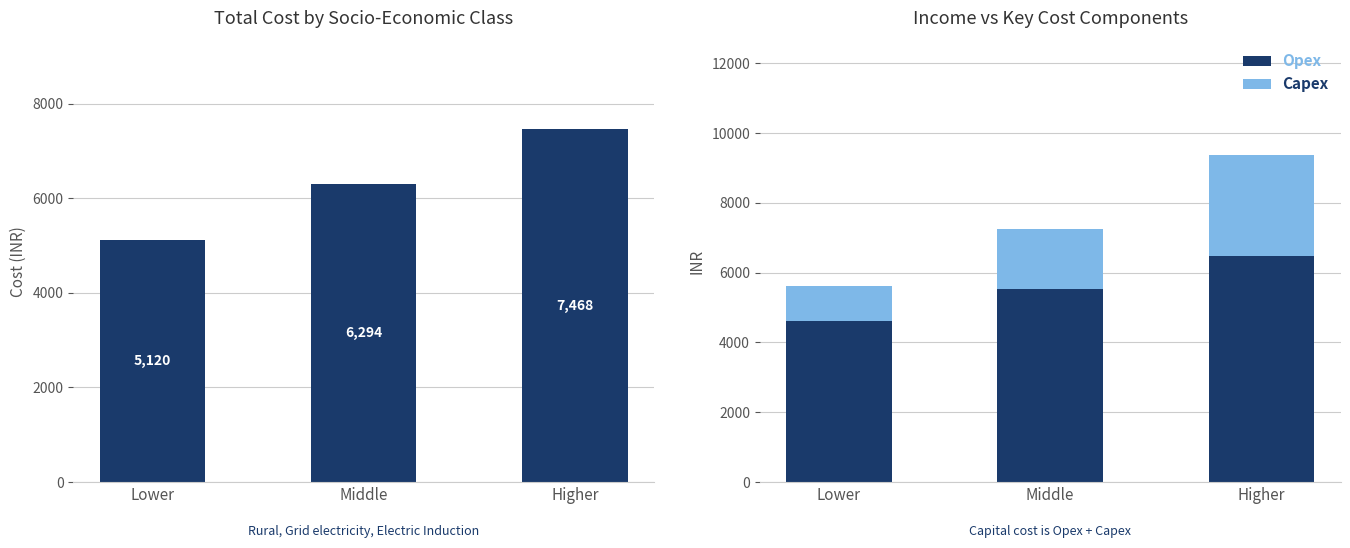

What is the sum of all Opex values?

16632